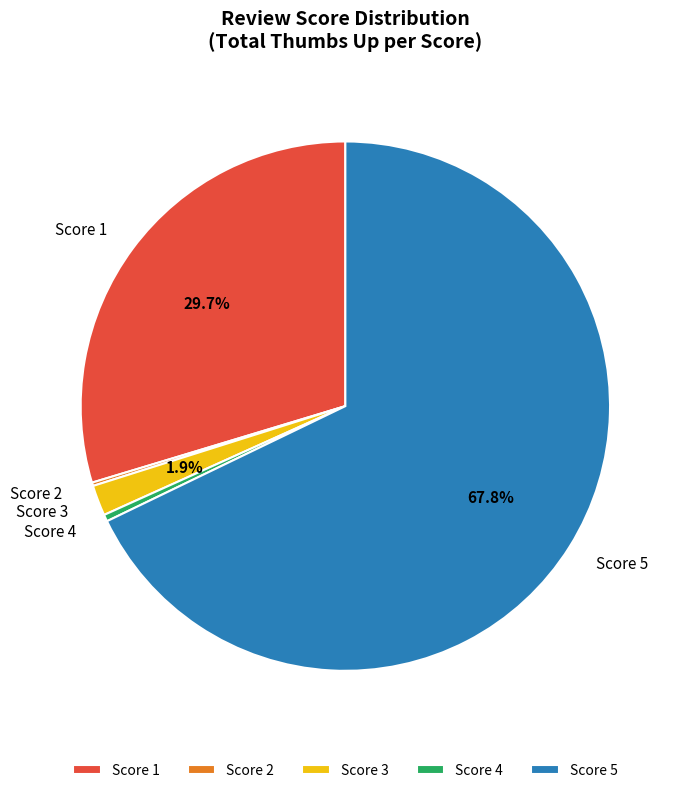

What percentage do Score 5 and Score 3 together represent?

69.7%